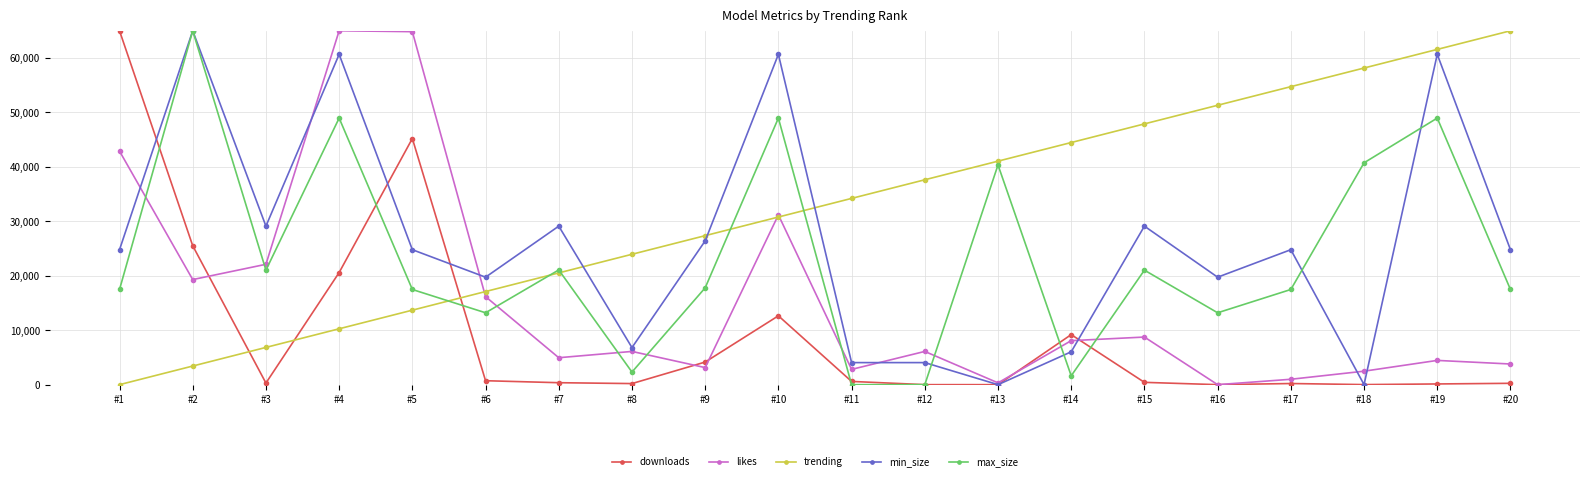

What is the greatest value displayed?

65000.0